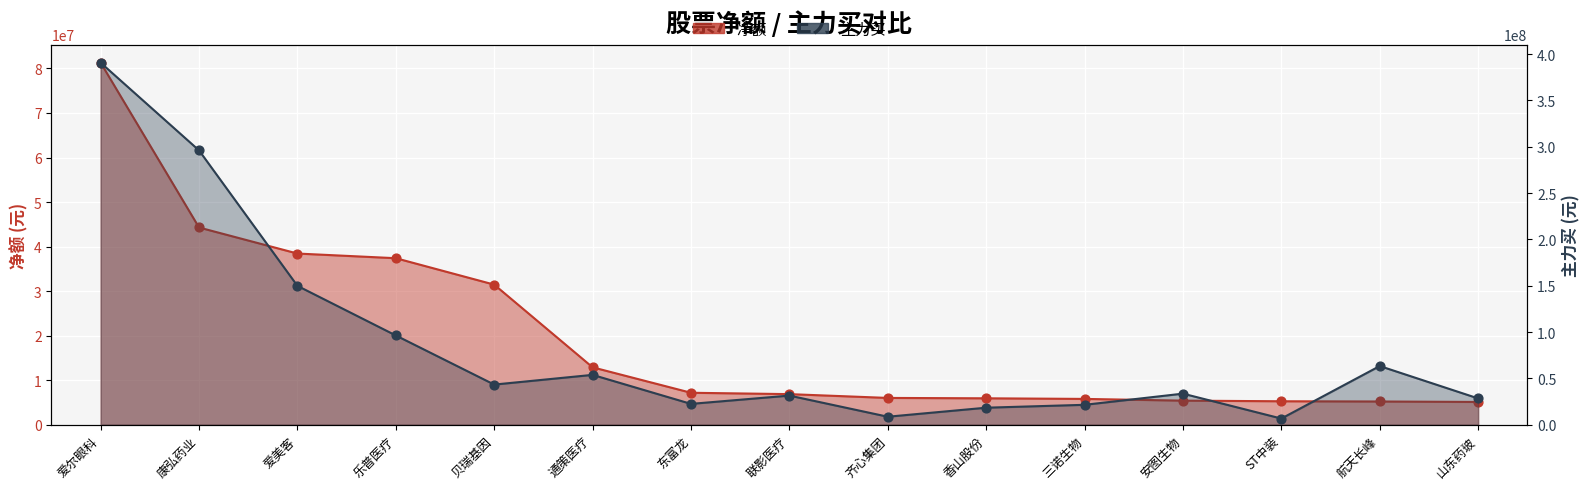

At which category is the sum across all series the highest?

爱尔眼科